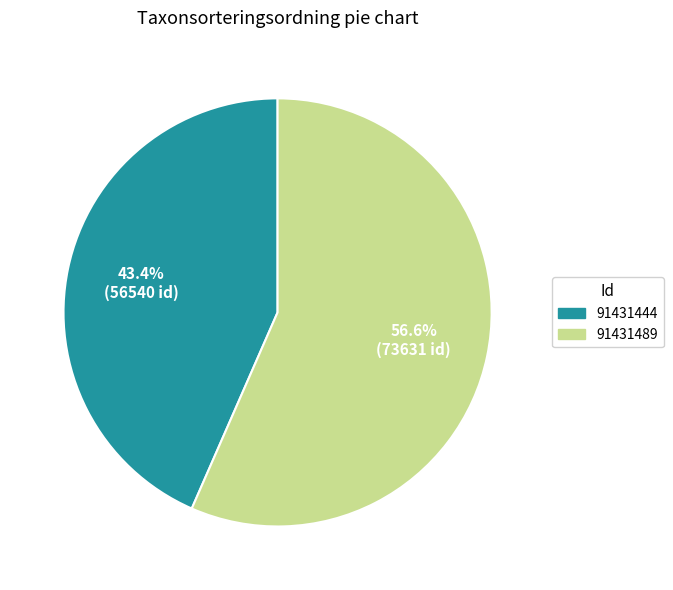

Rank the categories by value from highest to lowest.

91431489, 91431444